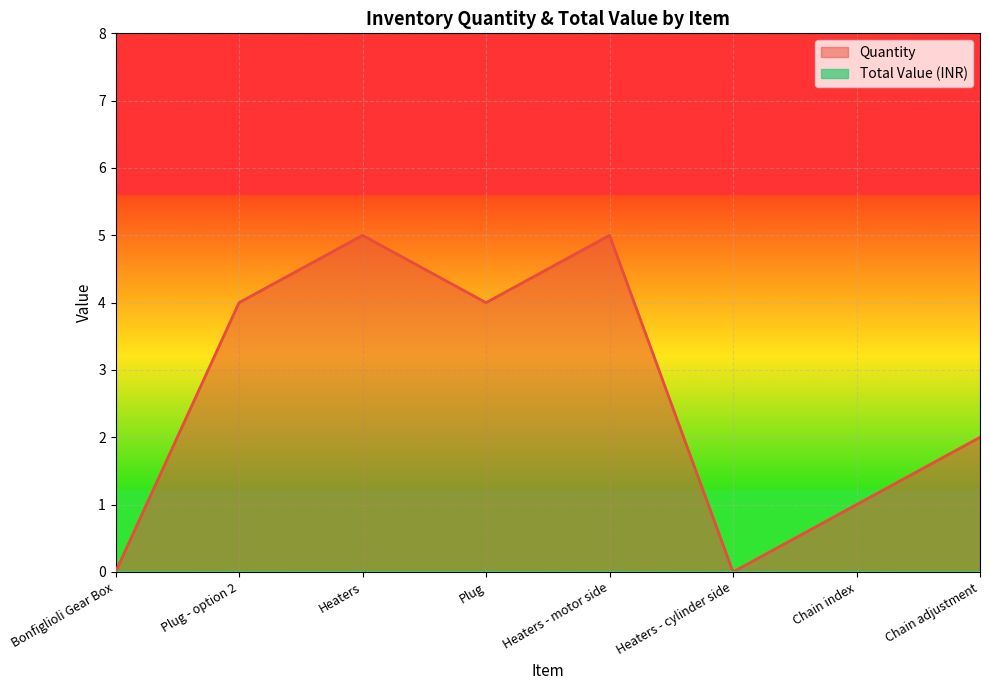

Reading right to left, what are all the values shown in this chart?

2	1	0	5	4	5	4	0